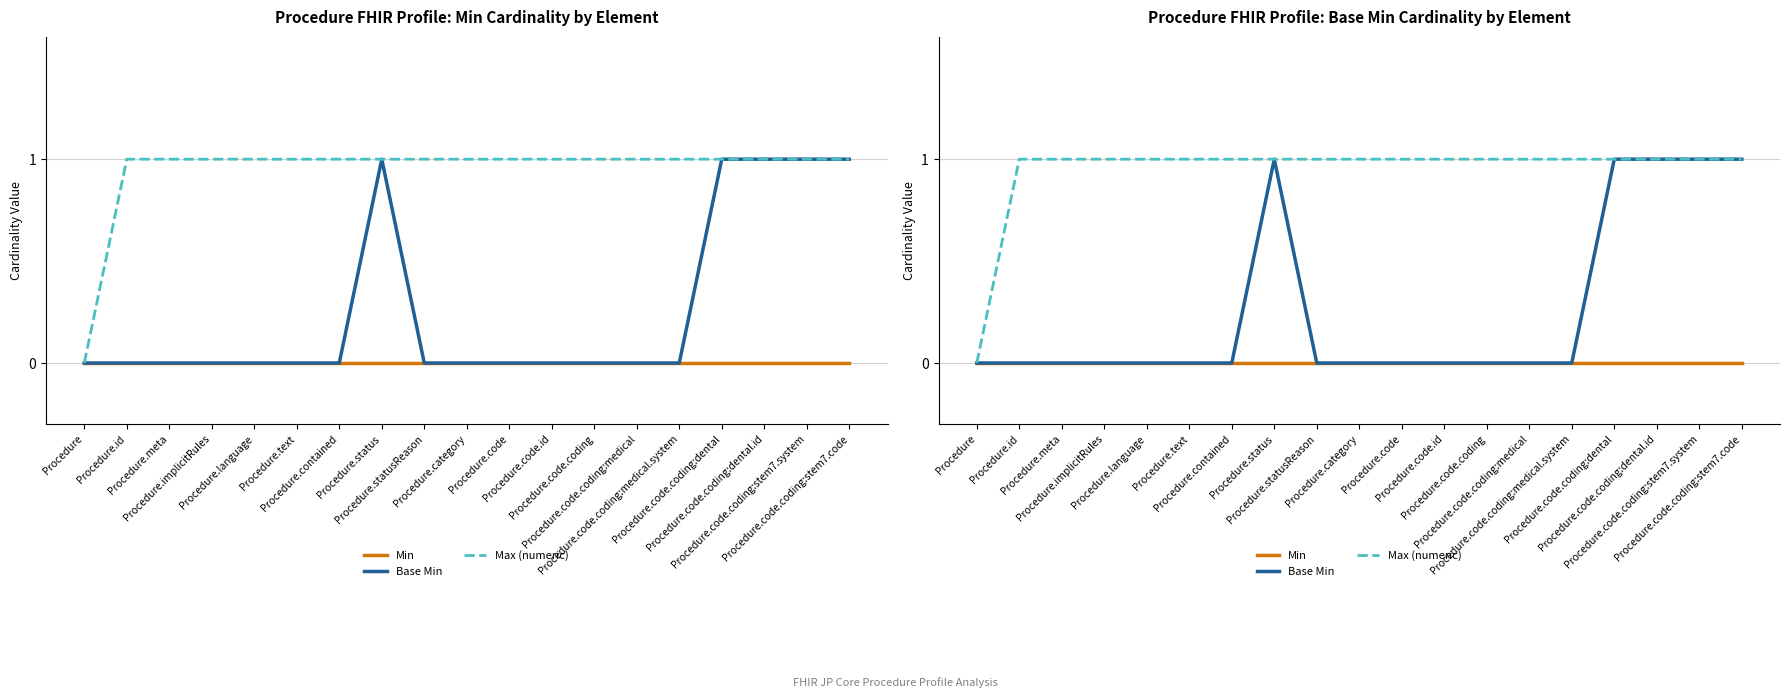

The value of Max (numeric) at Procedure.code.coding is 0. True or false?

False